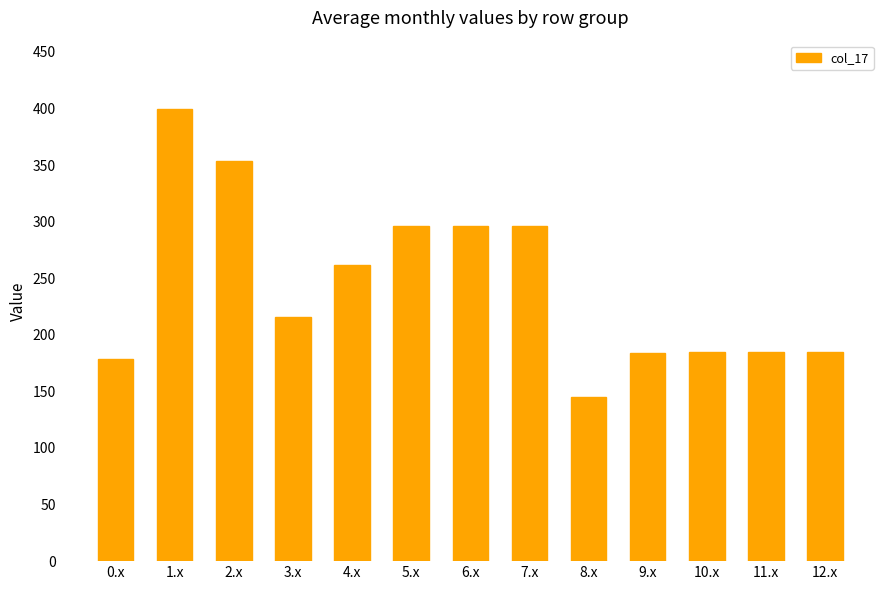

Which category has the lowest value across all series?

8.x